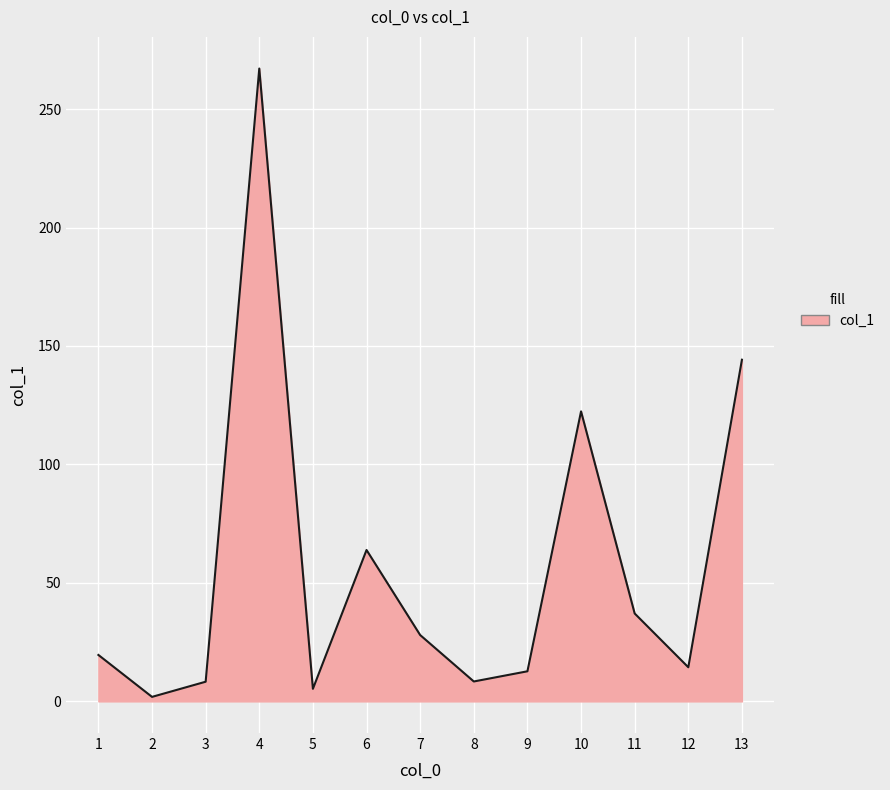

What is the difference between the values at 4 and 6?

203.2